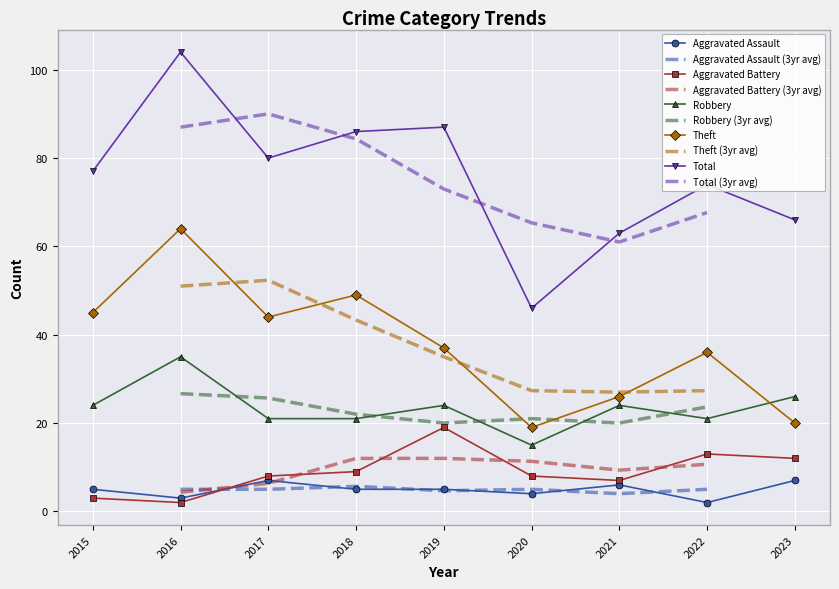

At how many categories does at least one series exceed 62?

8